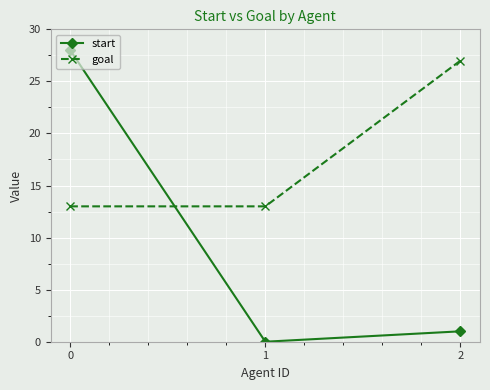

Reading left to right, transcribe all the data shown in this chart.

start: 0=28	1=0	2=1
goal: 0=13	1=13	2=27